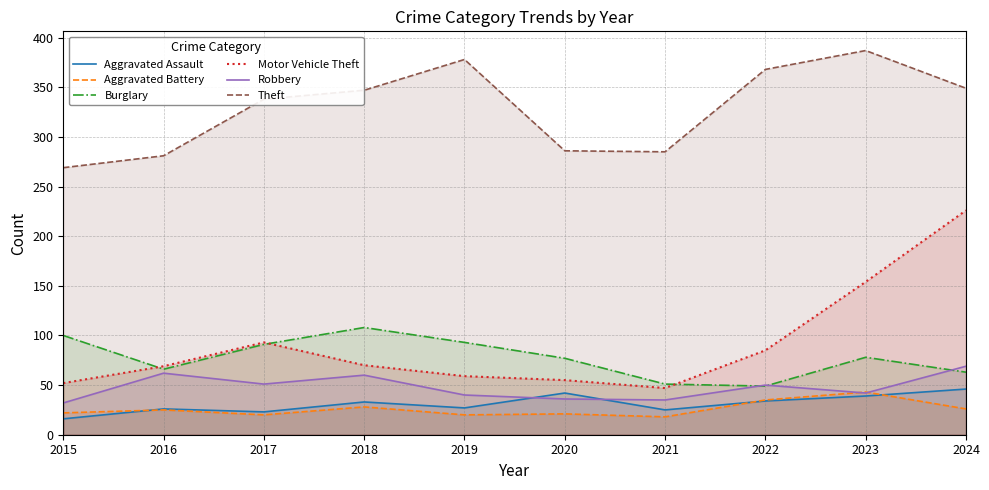

True or false: Burglary has more than 0 points higher than both neighbors.

True